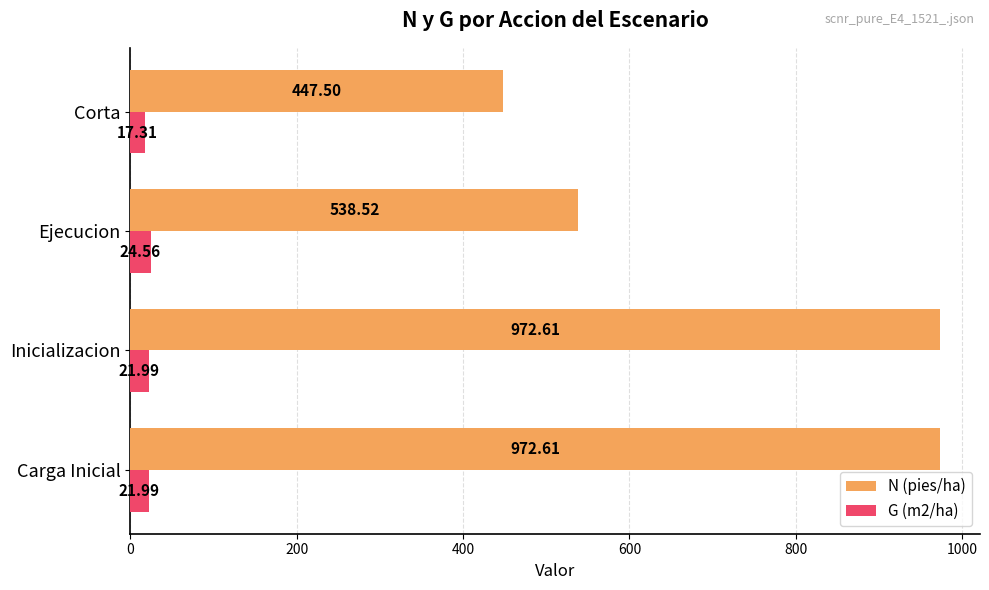

Which series has the largest range (max minus min)?

N (pies/ha)